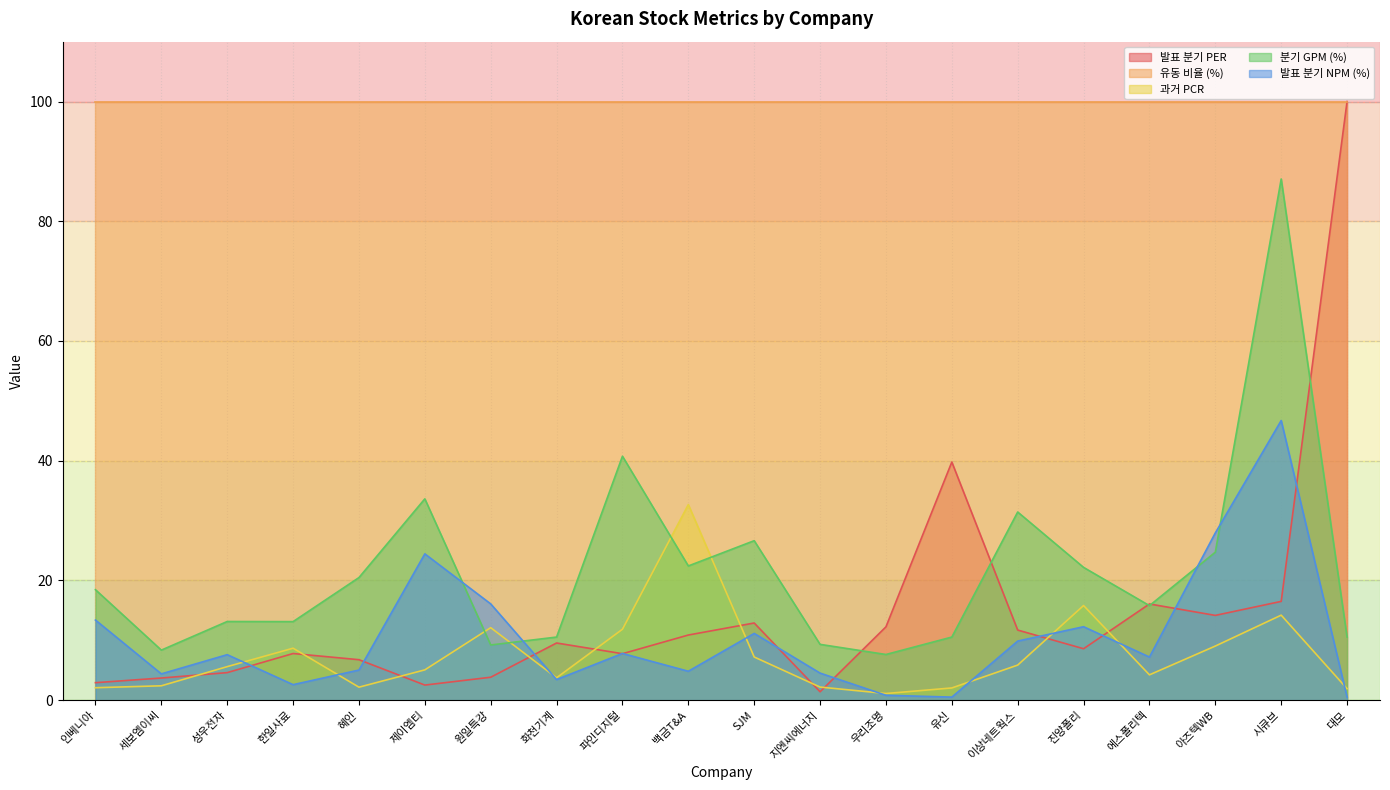

What is the difference between the highest and lowest values at 화천기계?

96.6